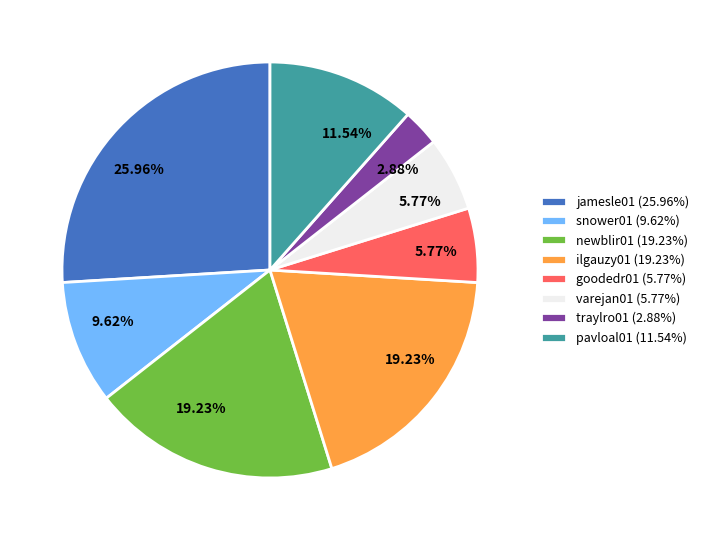

What is the total percentage of pavloal01 and newblir01?

30.8%